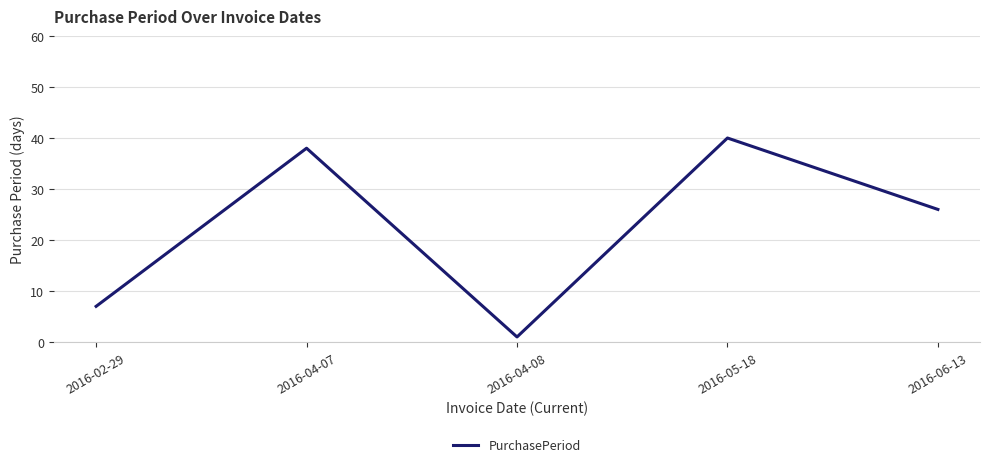

What is the average value?

22